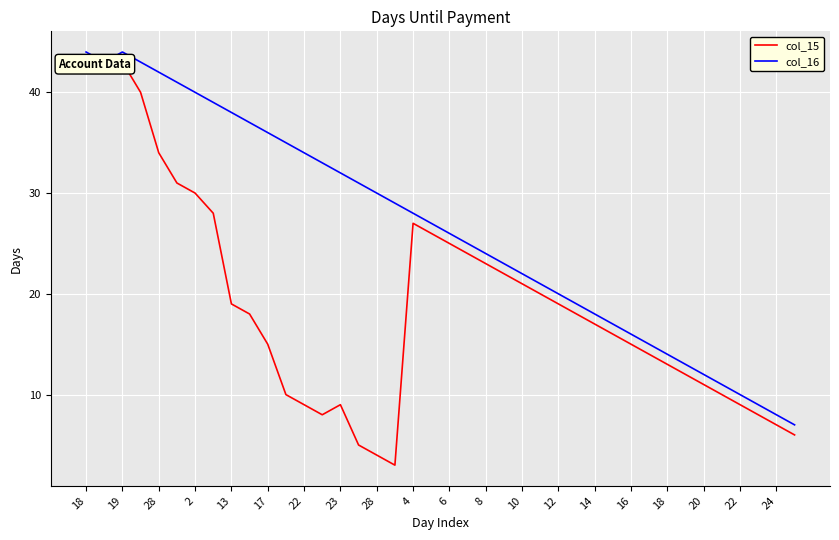

How many values in the col_16 series are below 27?

20